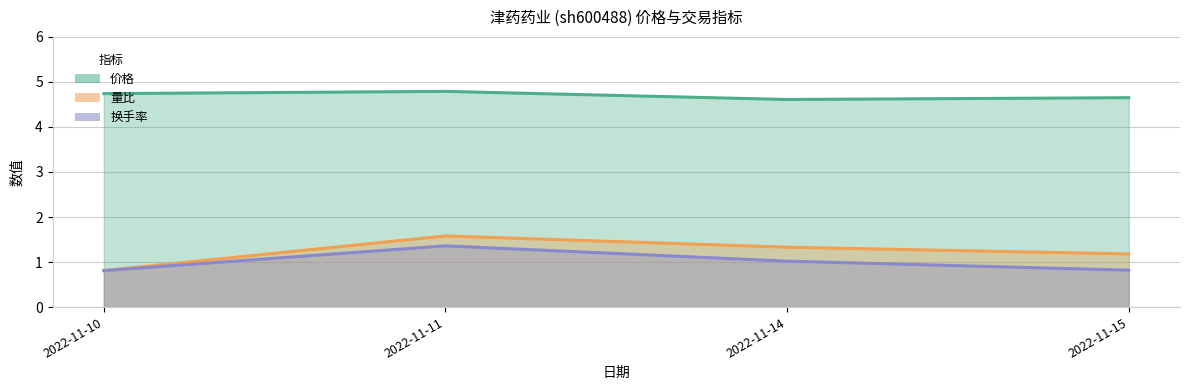

Which category has the highest value across all series?

2022-11-11